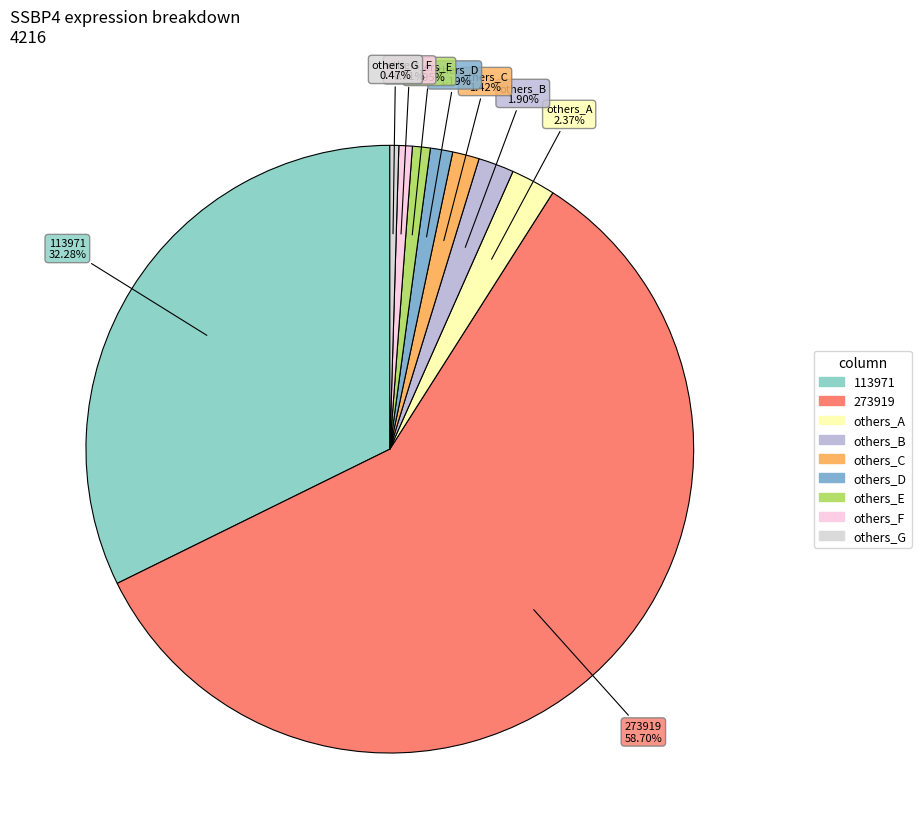

How many slices are in this pie chart?

9